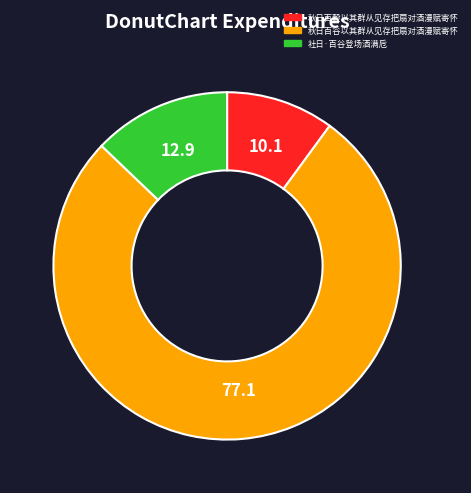

How many slices are in this pie chart?

3